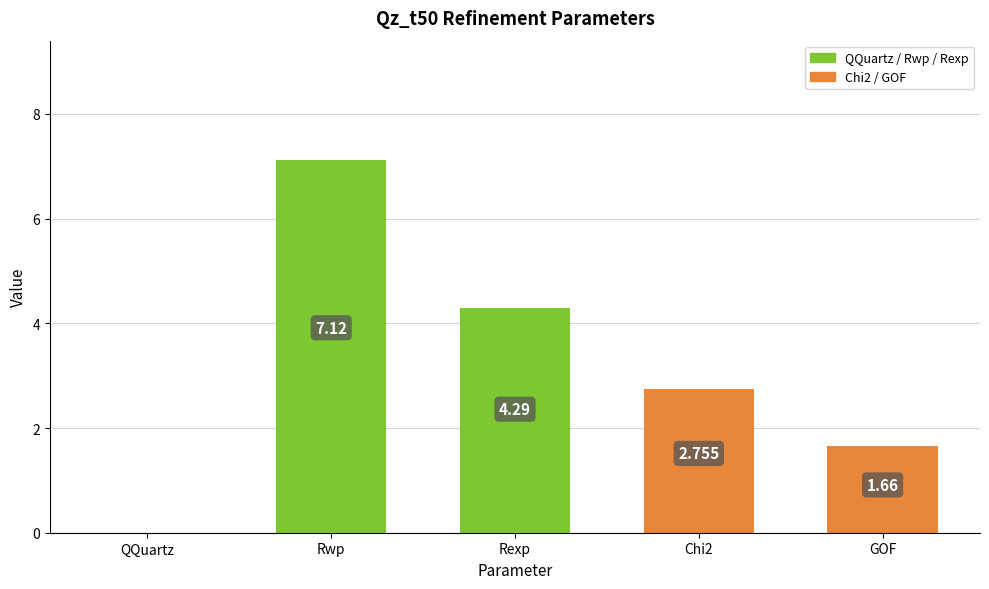

How many categories are shown in the chart?

5